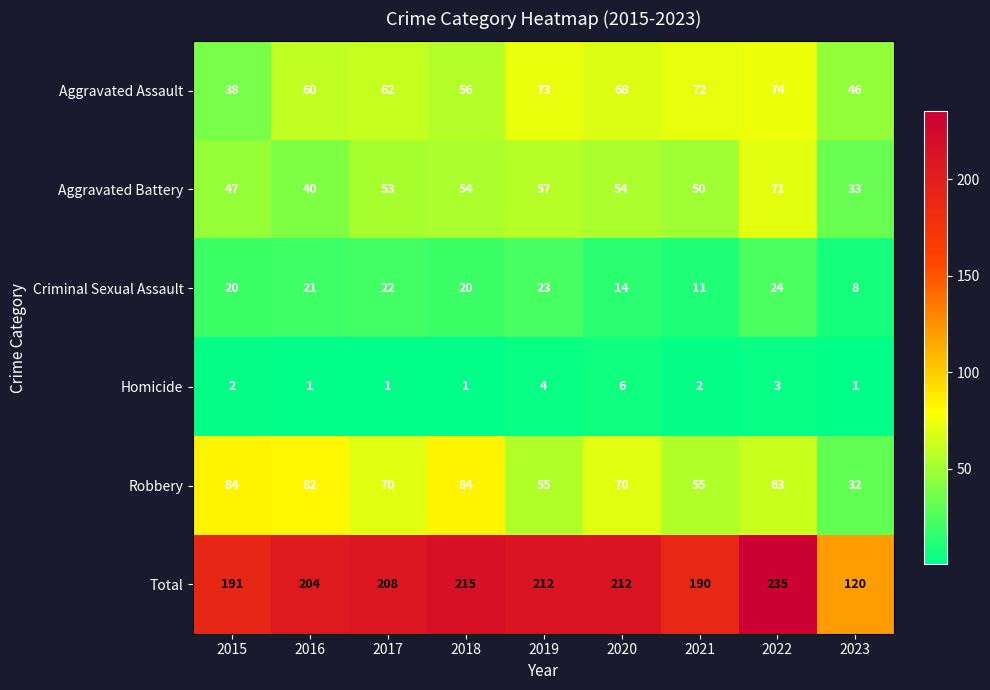

What is the minimum value for Criminal Sexual Assault?

8